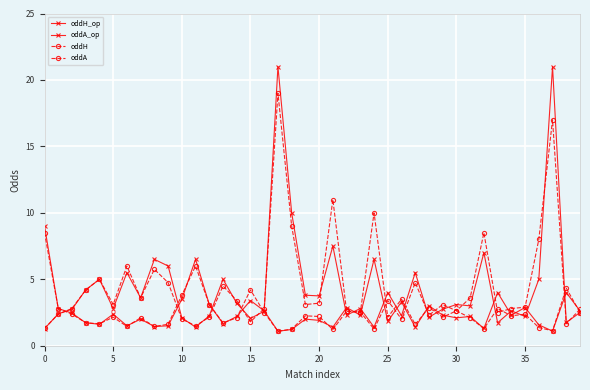

At which category does the chart reach its peak across all series?

17